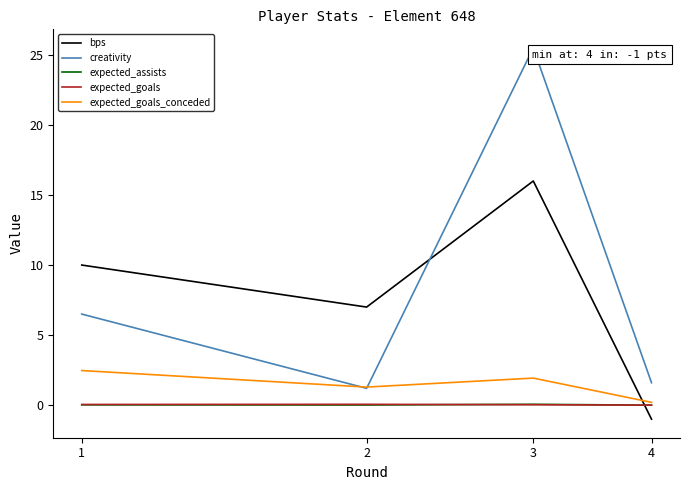

What is the maximum value shown in the chart?

25.5